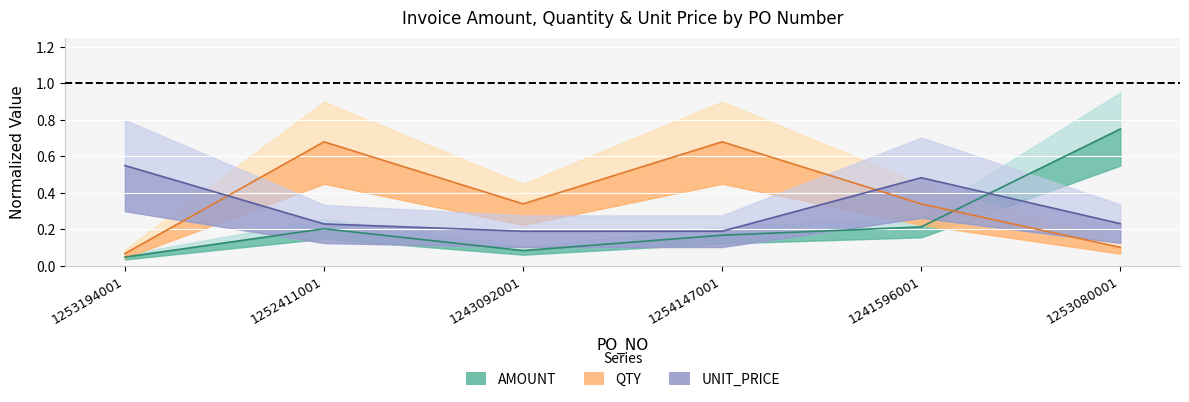

List the labels in order of AMOUNT value, smallest first.

1253194001, 1243092001, 1254147001, 1252411001, 1241596001, 1253080001